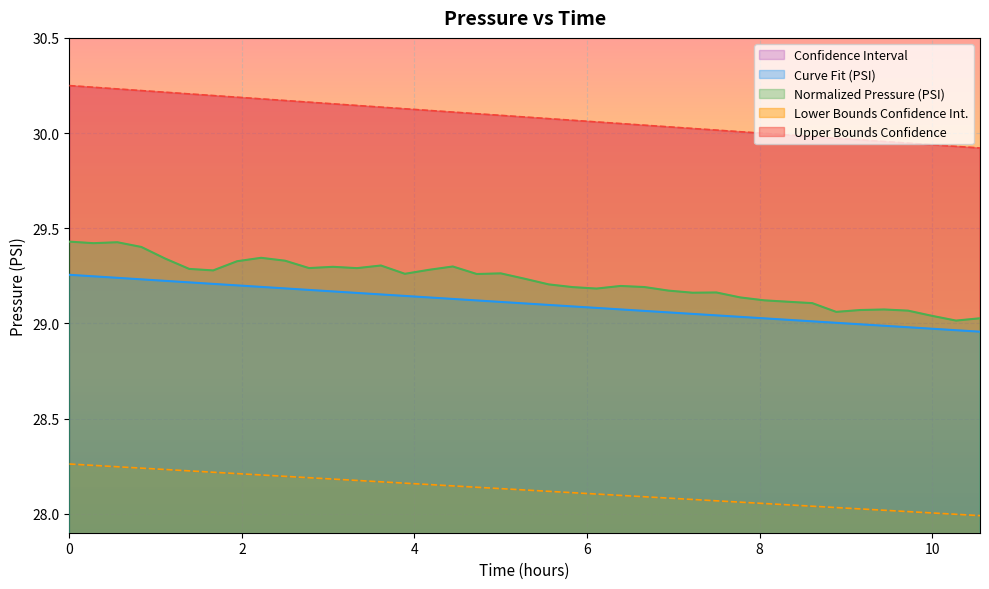

True or false: Lower Bounds Confidence Int. and Upper Bounds Confidence intersect in this chart.

False